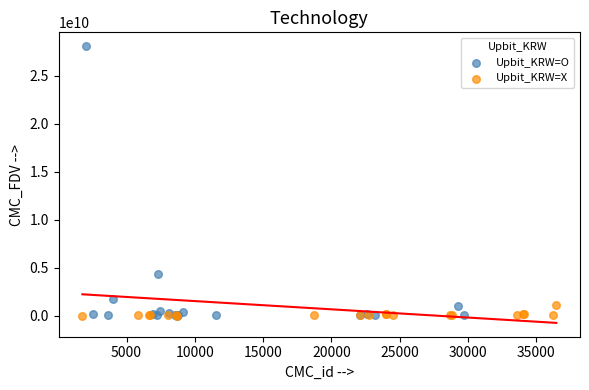

What are all the series names shown in the legend?

Upbit_KRW=O, Upbit_KRW=X